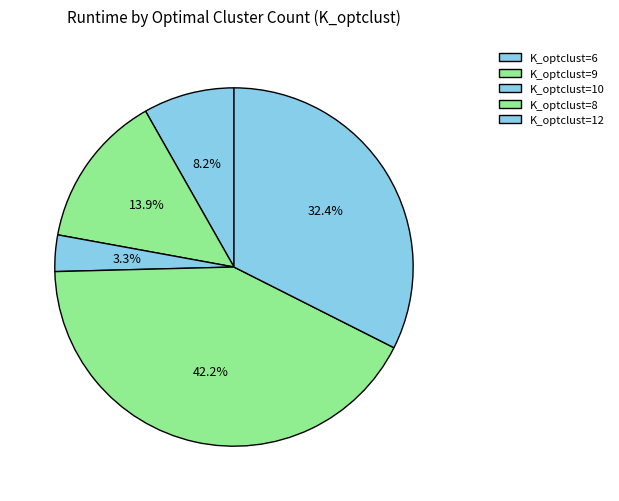

Is there a majority slice in this chart?

No